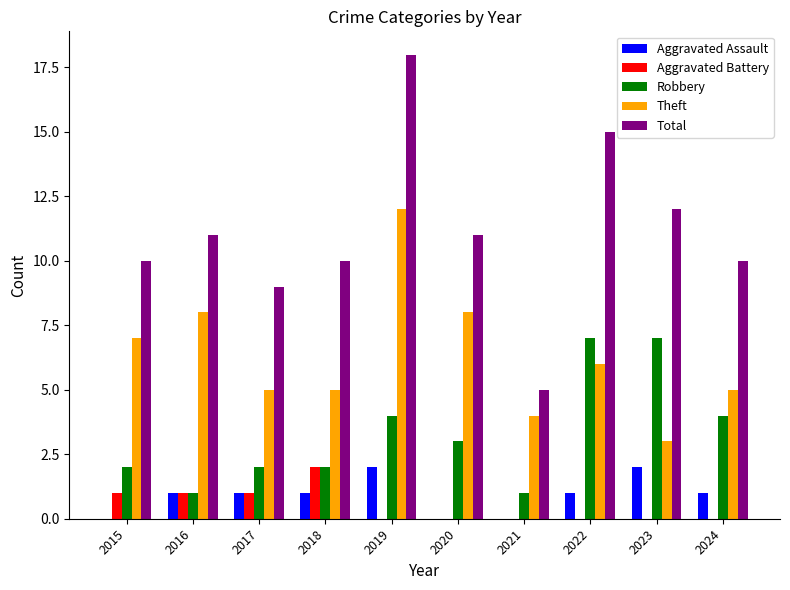

What is the sum of the Total values at 2021 and 2022?

20